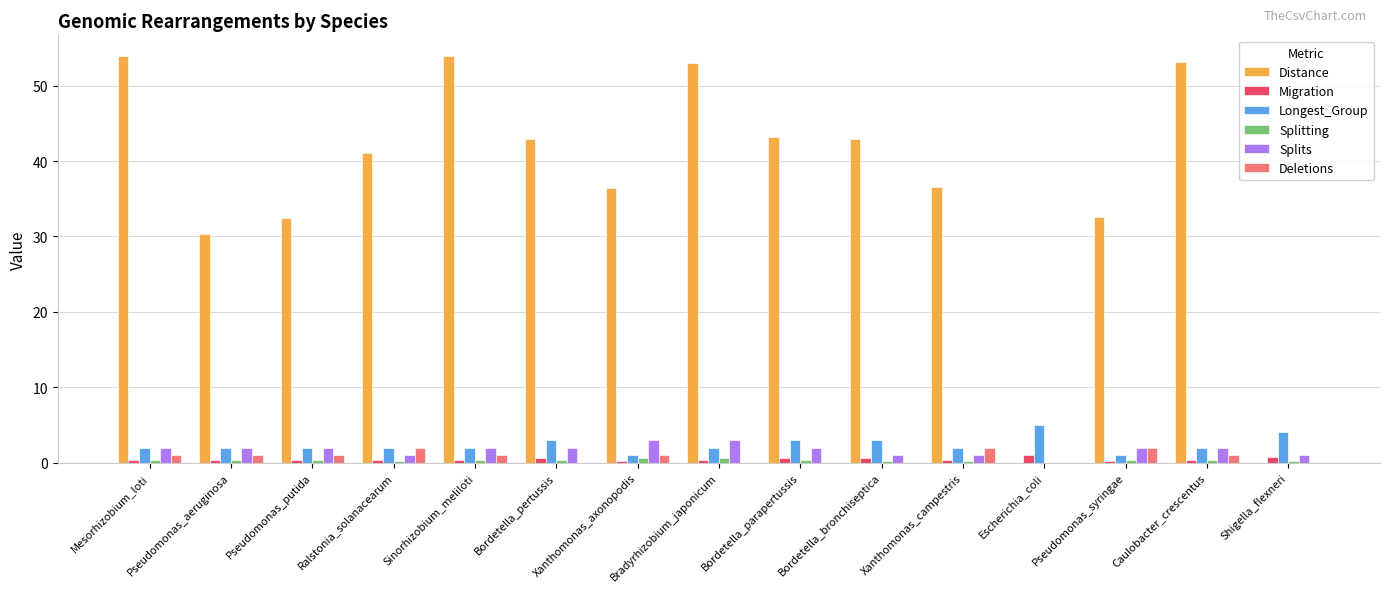

How many values in Splits are above zero?

14